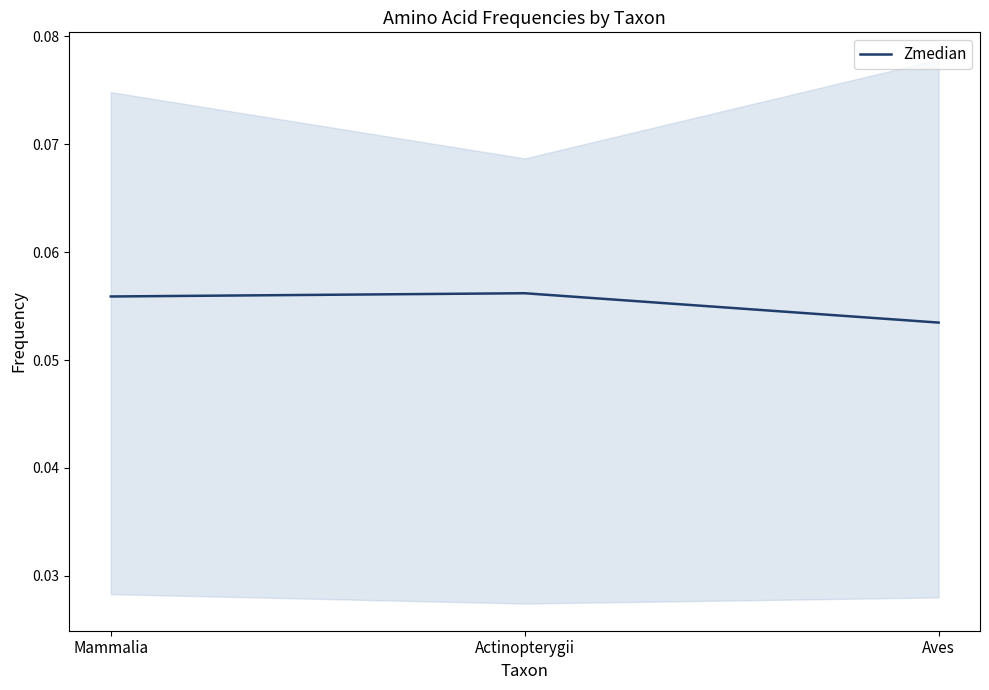

What position from the left is Aves?

3